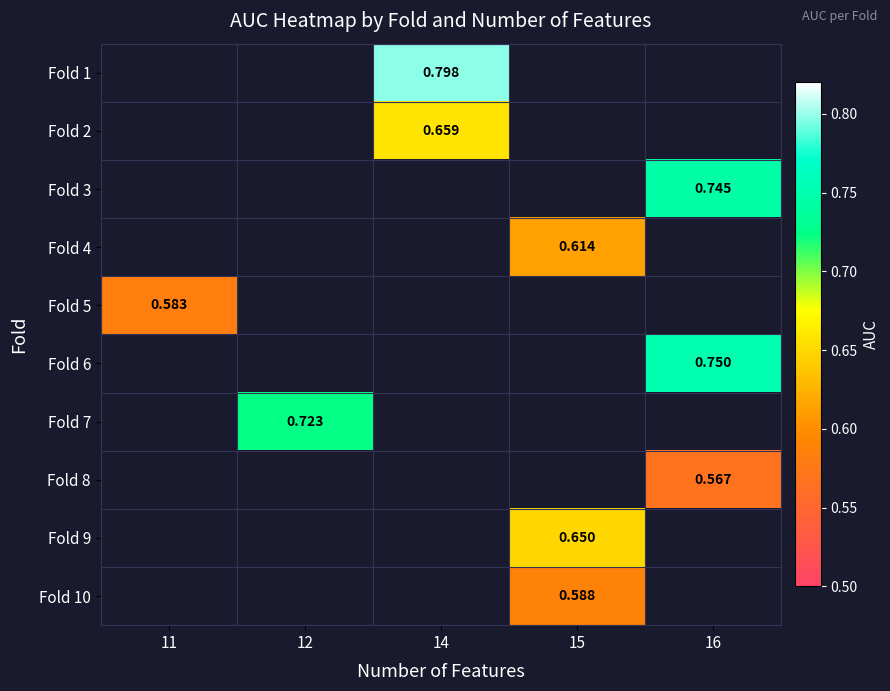

What is the maximum value shown in the chart?

0.8